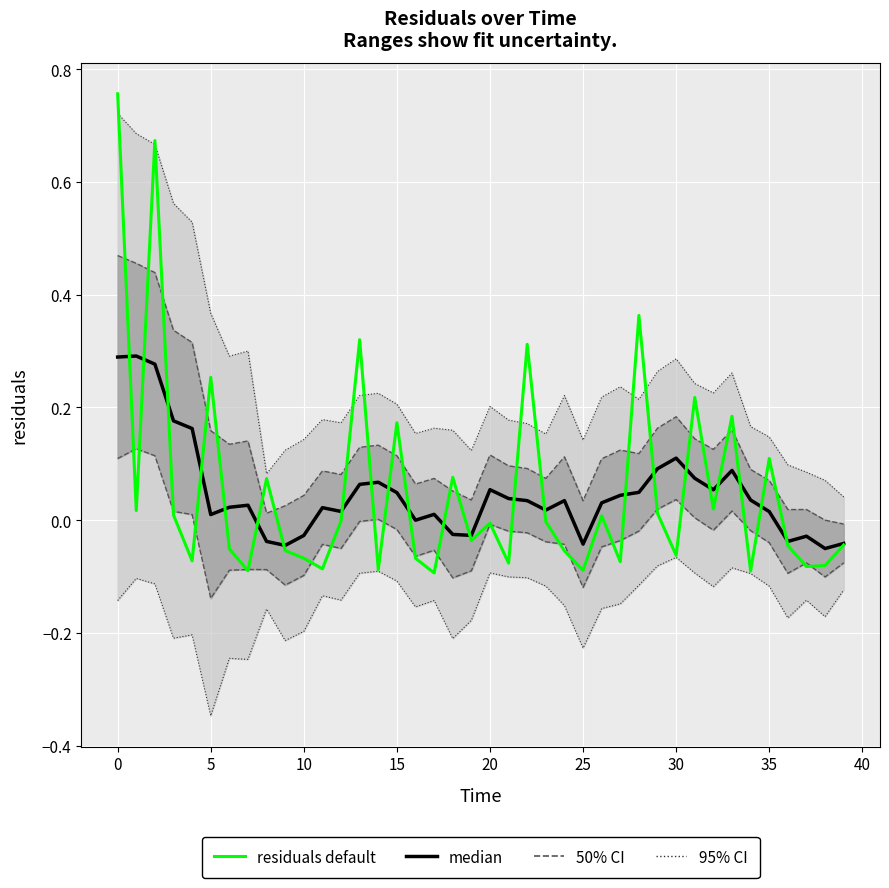

Which has a higher value, 25 or 31?

31